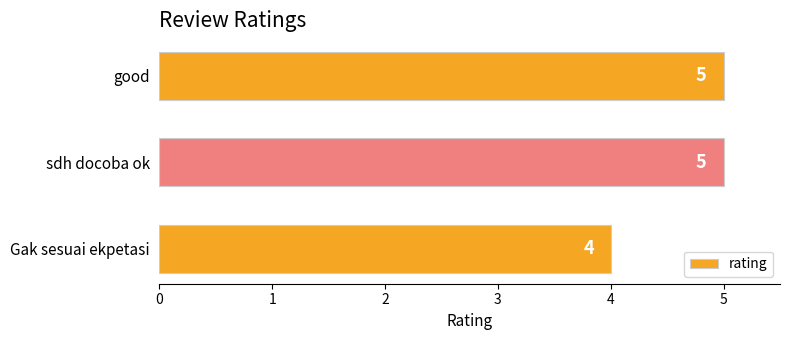

Count the values in the range 4 to 5.

3